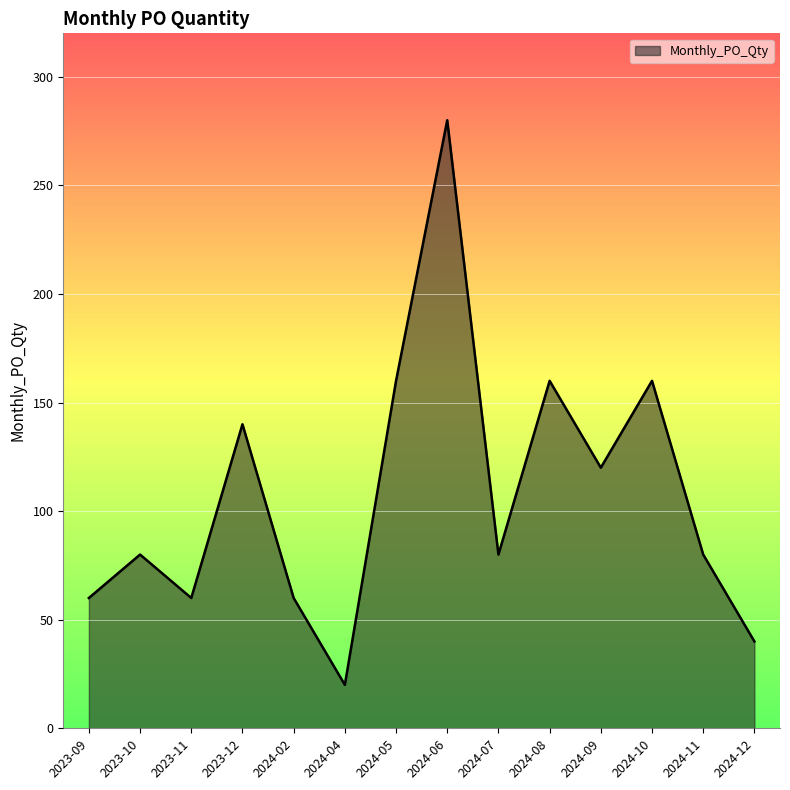

What is the ratio of the value at 2024-10 to the value at 2024-06?

0.6